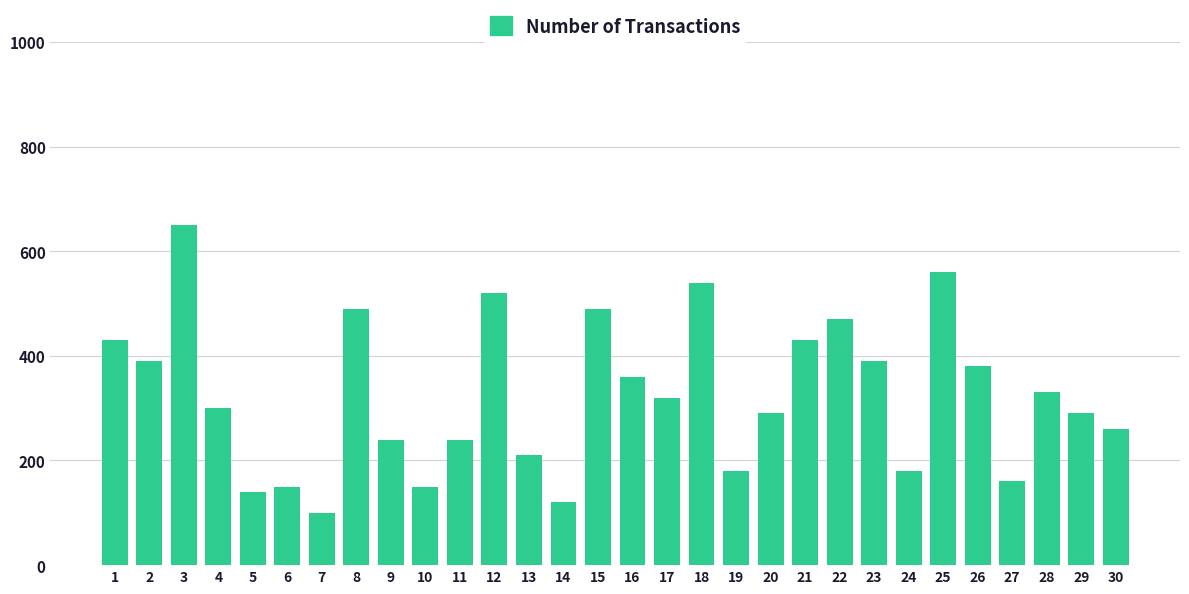

What is the value of the 30th bar from the left?

260